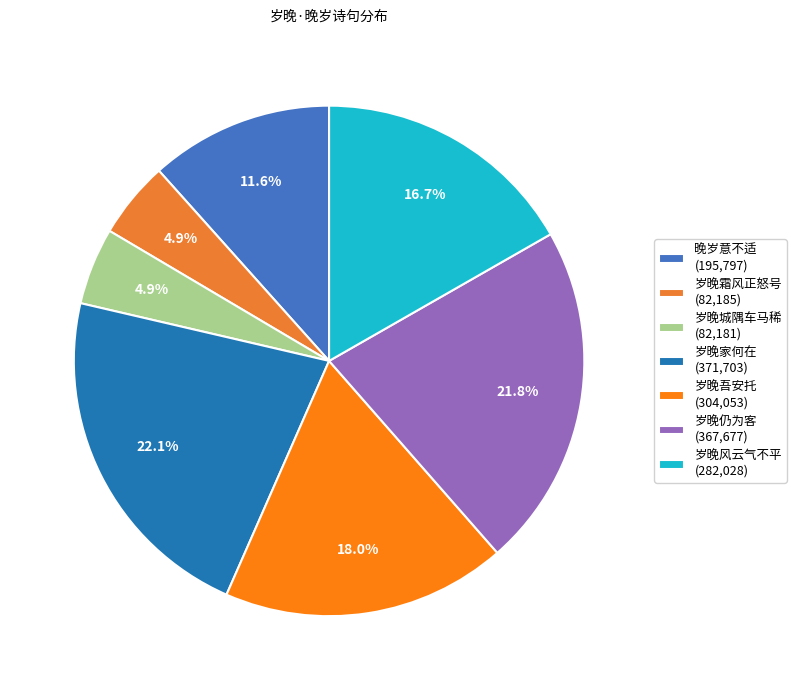

How many slices are in this pie chart?

7